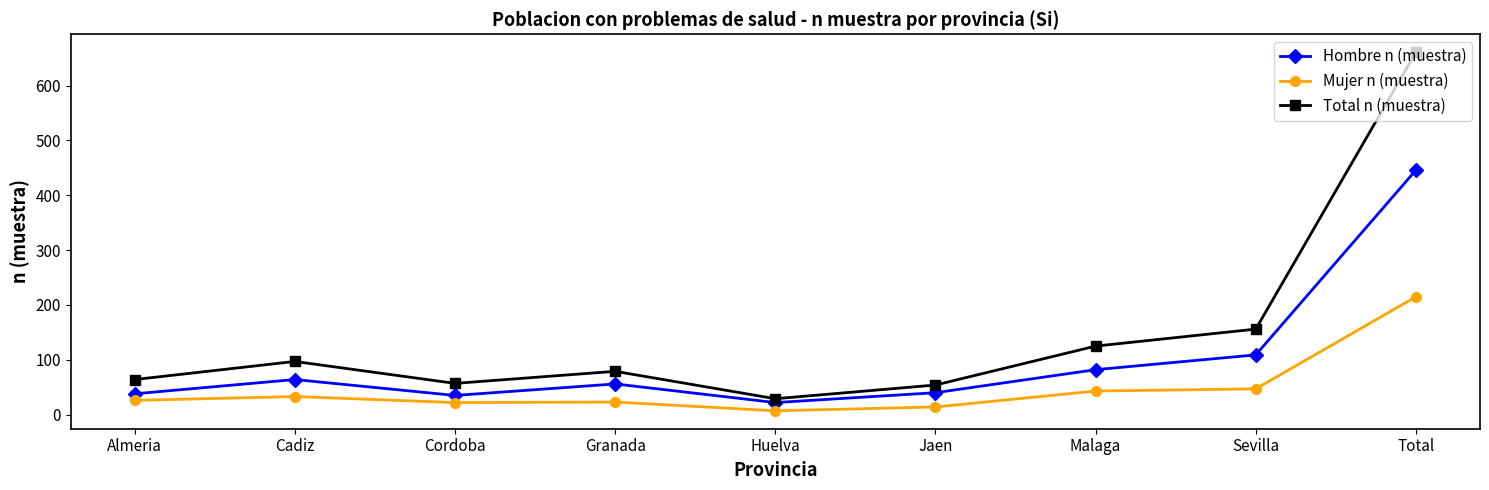

What position from the right is Total?

1